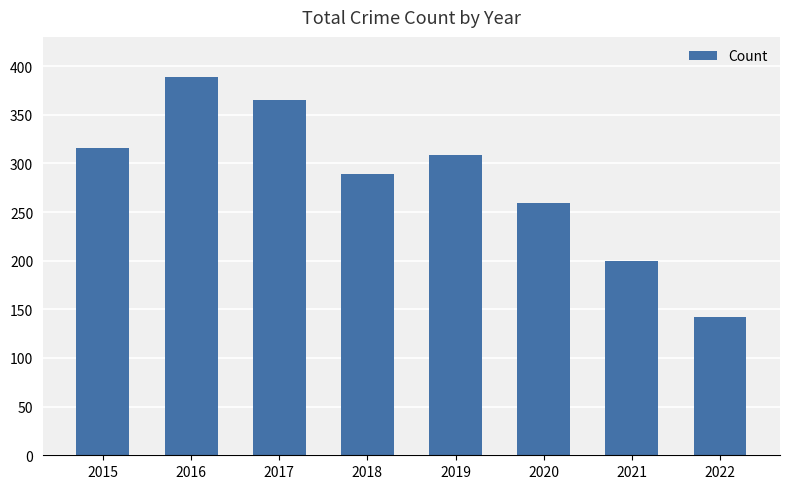

What value does the data have at 2019, to the nearest 10?

310